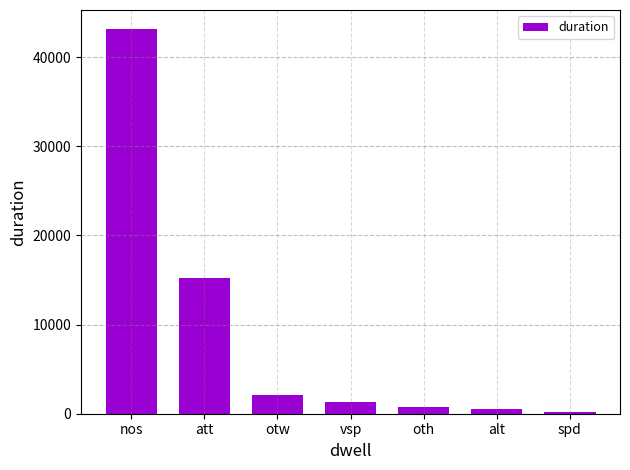

What is the difference between the second highest and minimum values?

15099